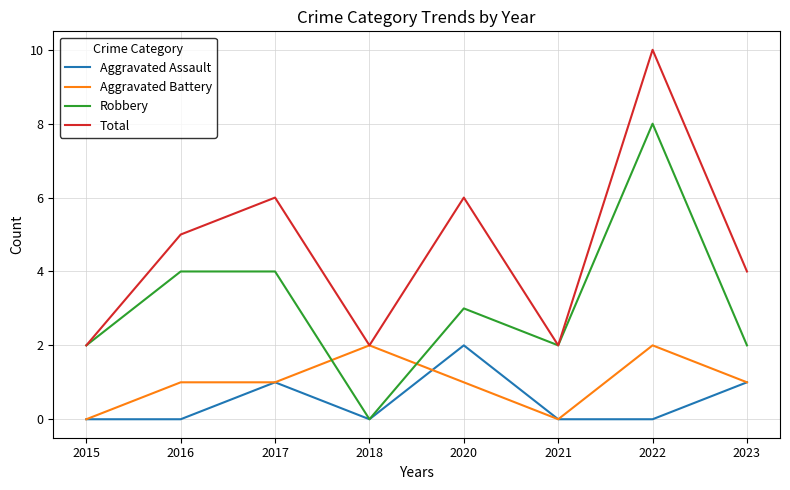

Where do Aggravated Battery and Robbery first cross each other?

2017 and 2018